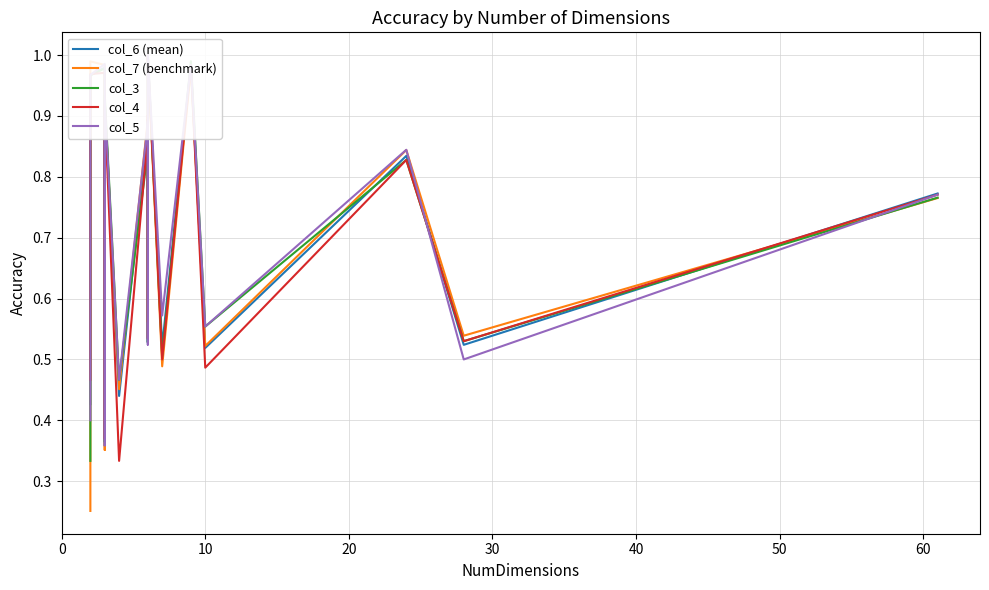

After their last crossing, which series has the higher values: col_6 (mean) or col_4?

col_6 (mean)